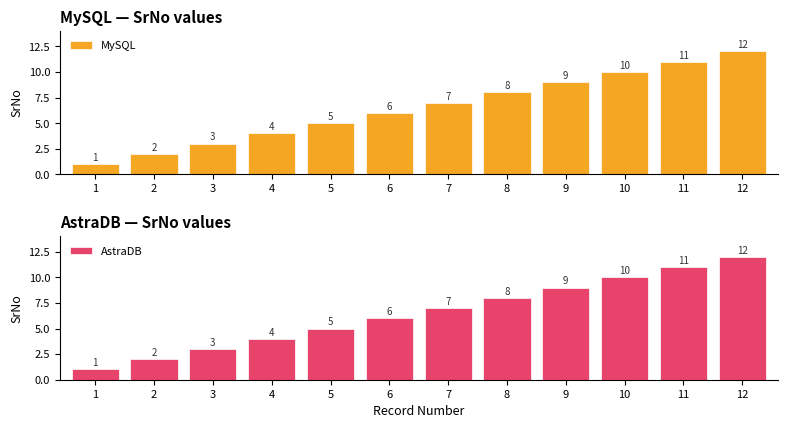

How many data points in AstraDB are less than 7?

6